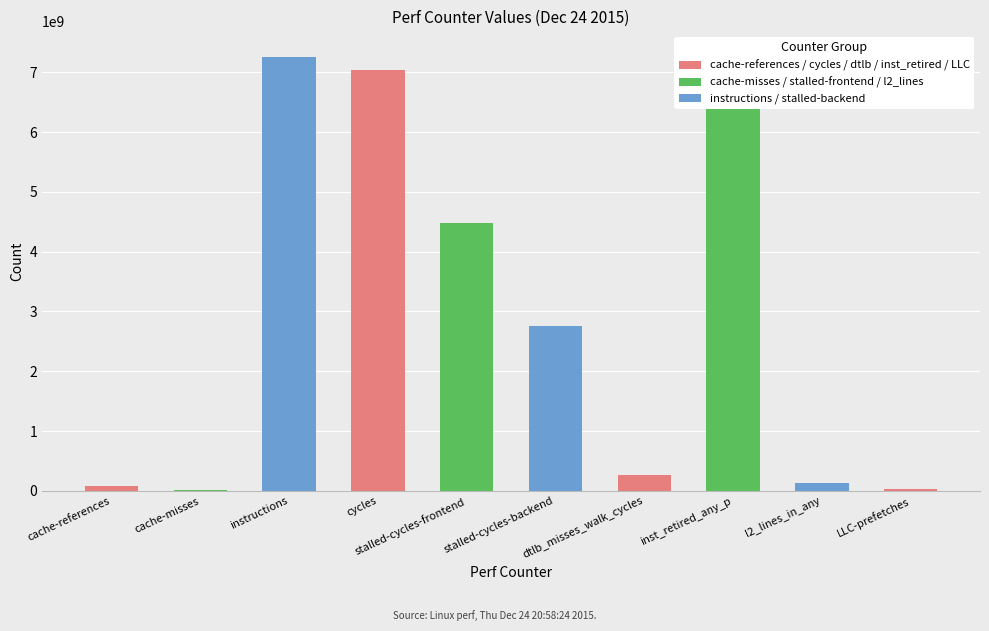

What position from the right is LLC-prefetches?

1